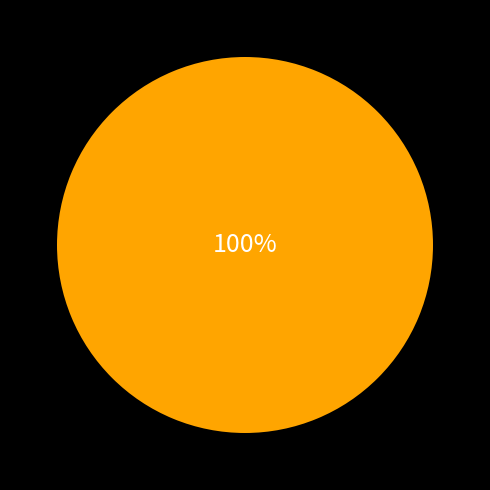

Does any single category account for the majority?

Yes